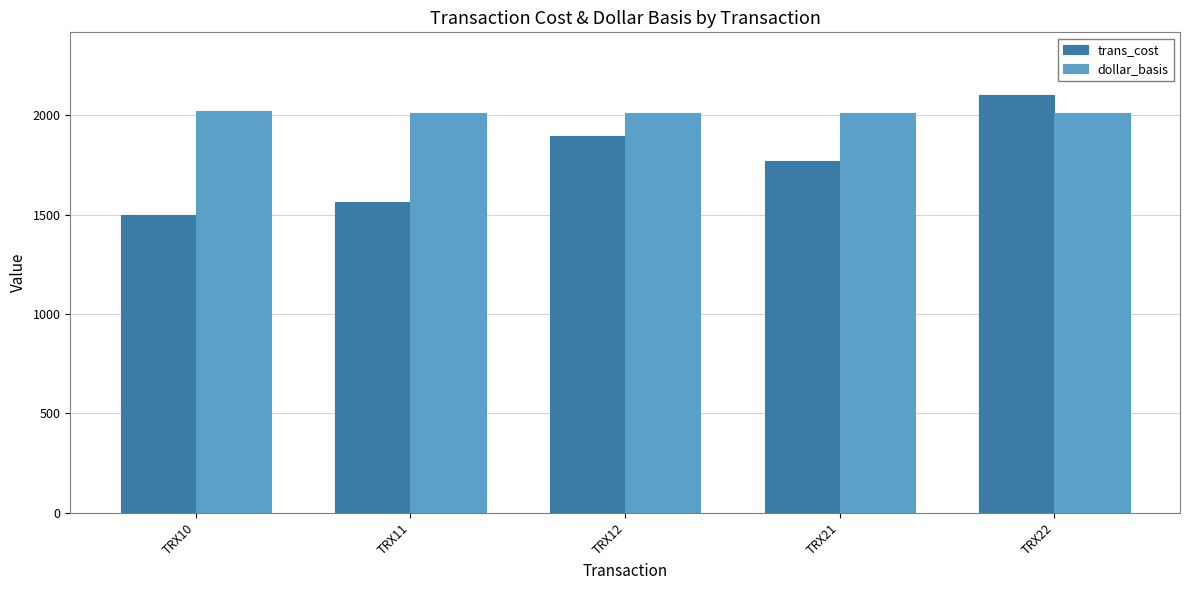

Which series has the largest total across all categories?

dollar_basis